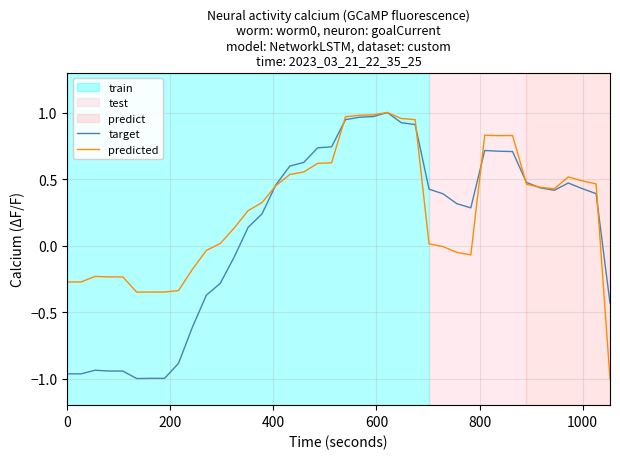

How many categories are shown in the chart?

40